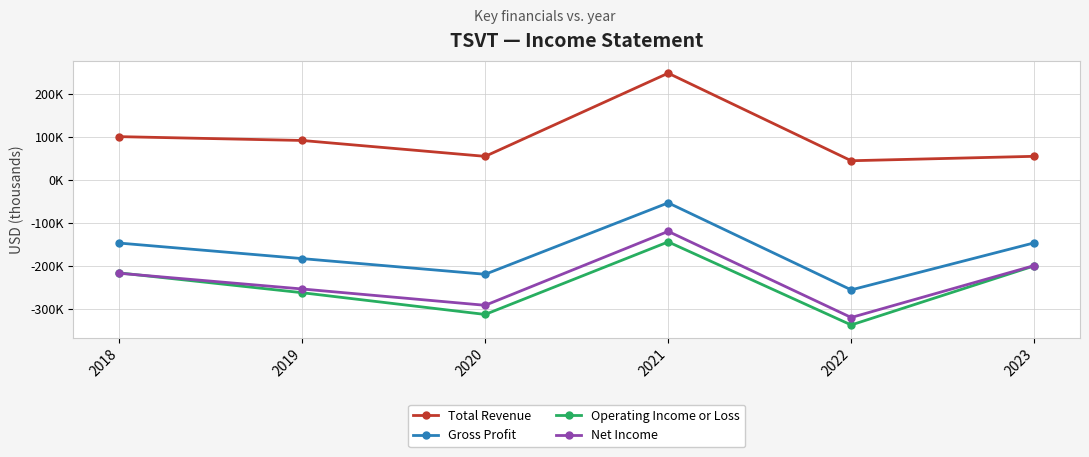

What is the total value across all series at 2021?

-70.3